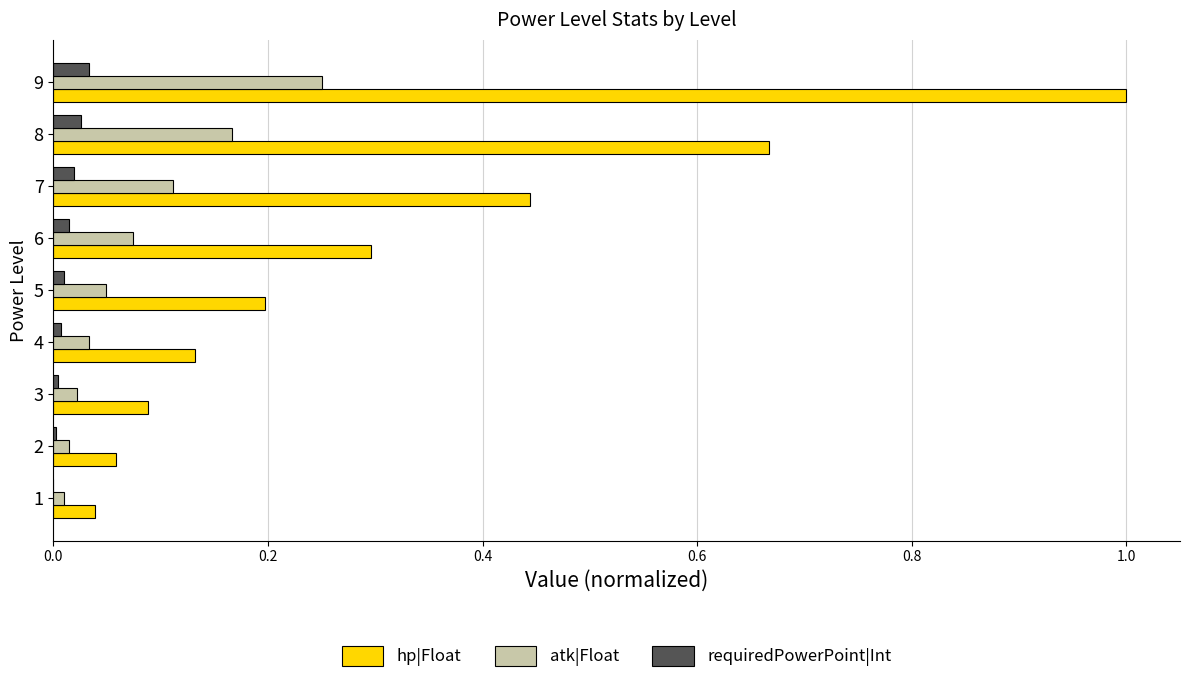

At which category is the sum across all series the highest?

9